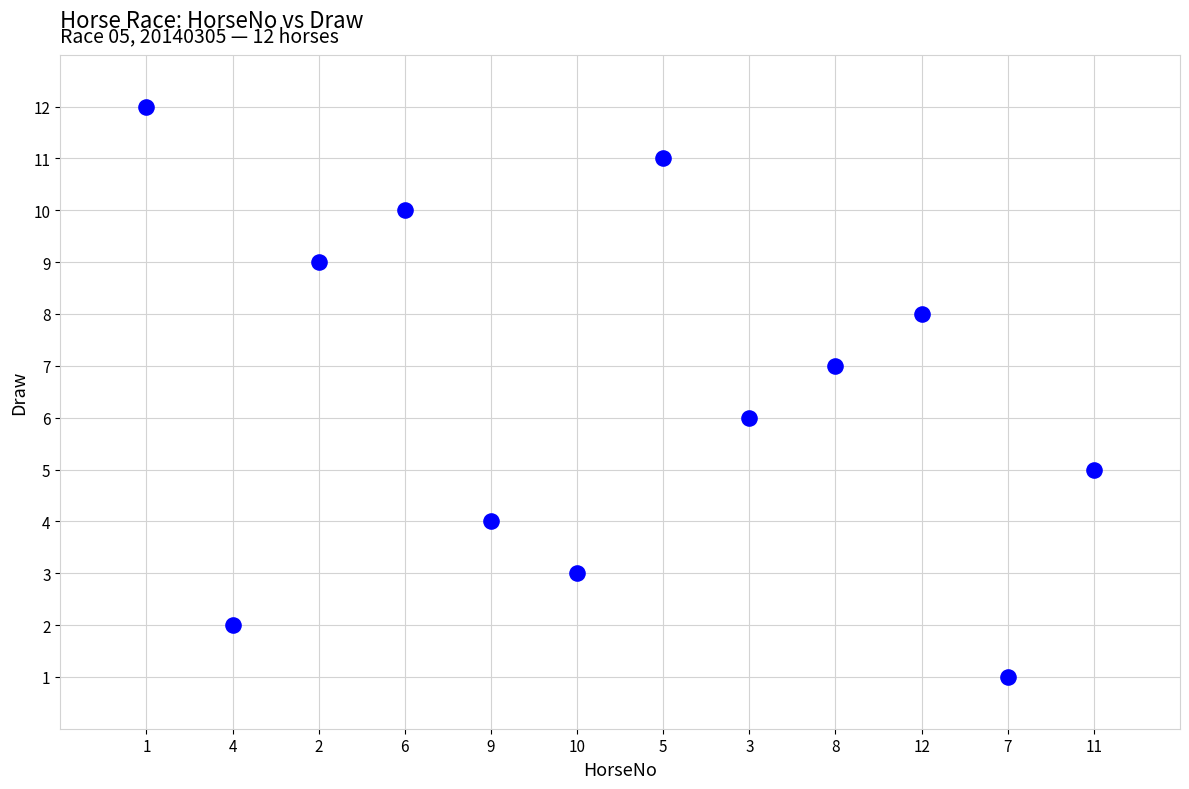

What is the average X value?

6